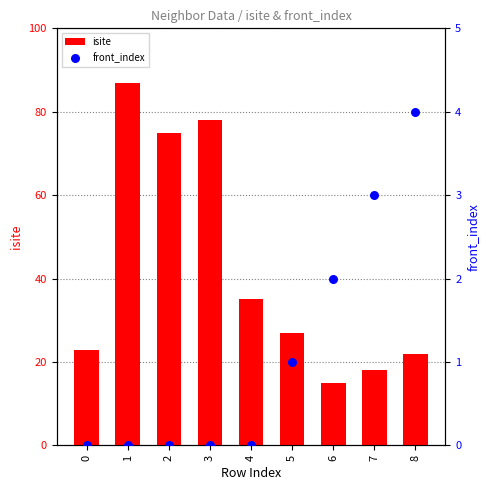

Which series contains the lowest Y value?

front_index